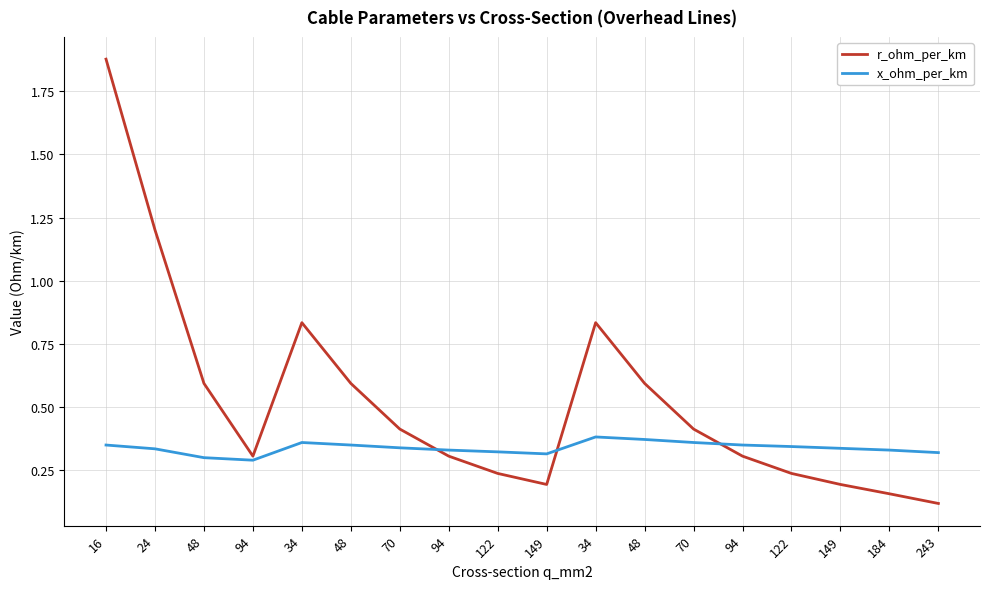

What is the sum of the x_ohm_per_km values at 94 and 48?

0.6